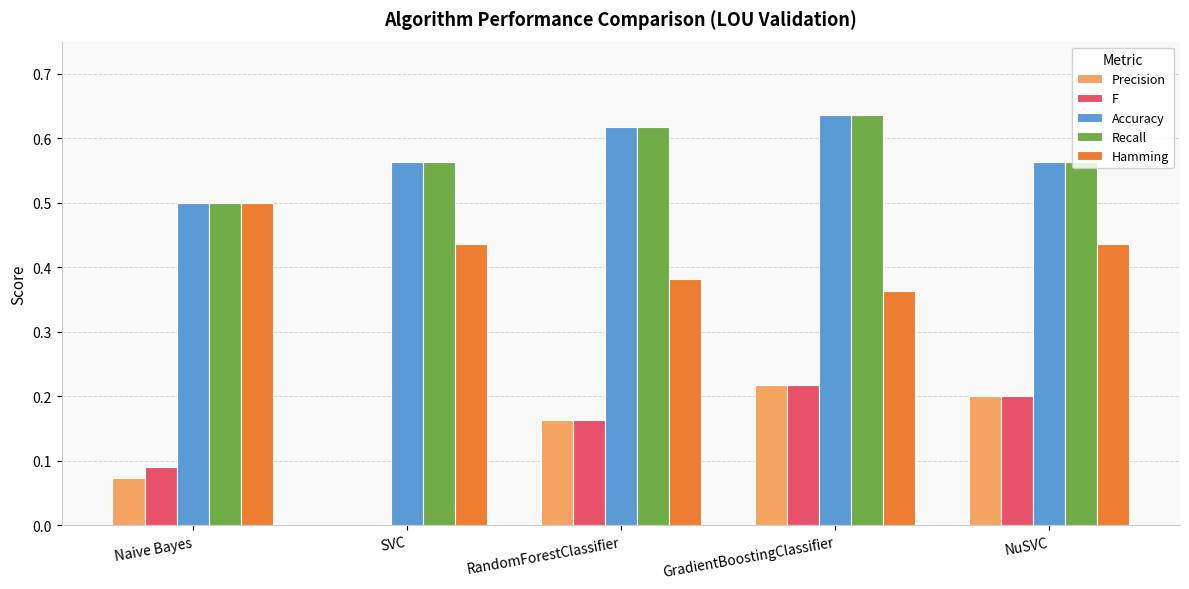

The F series shows 0.0 at SVC. True or false?

True